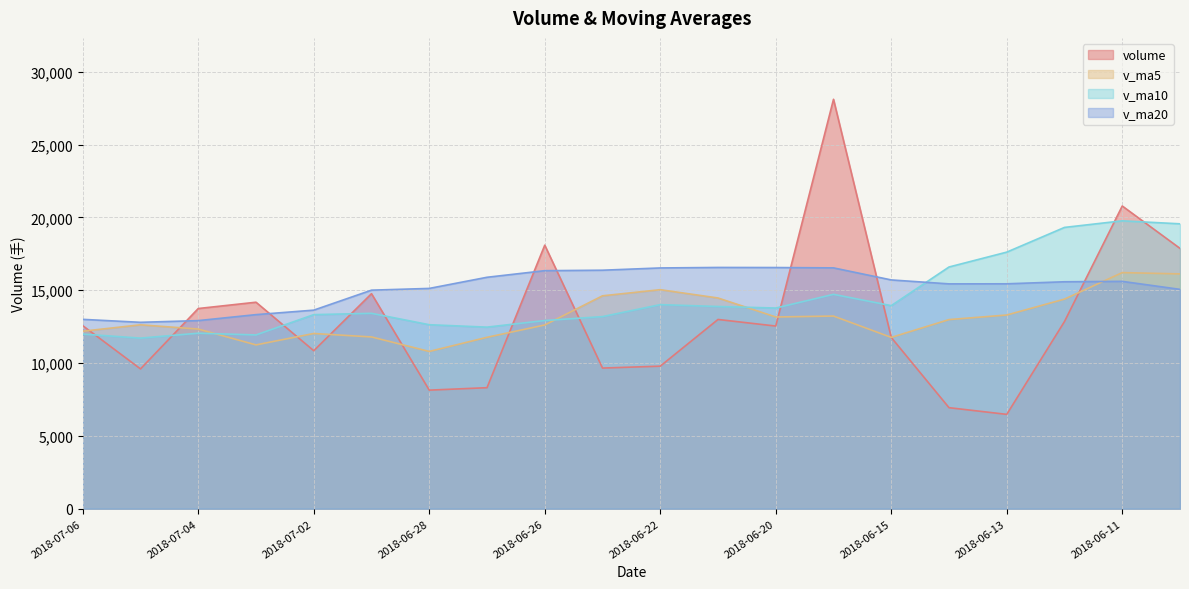

What is the difference between the volume values at 2018-06-22 and 2018-06-08?

8087.9